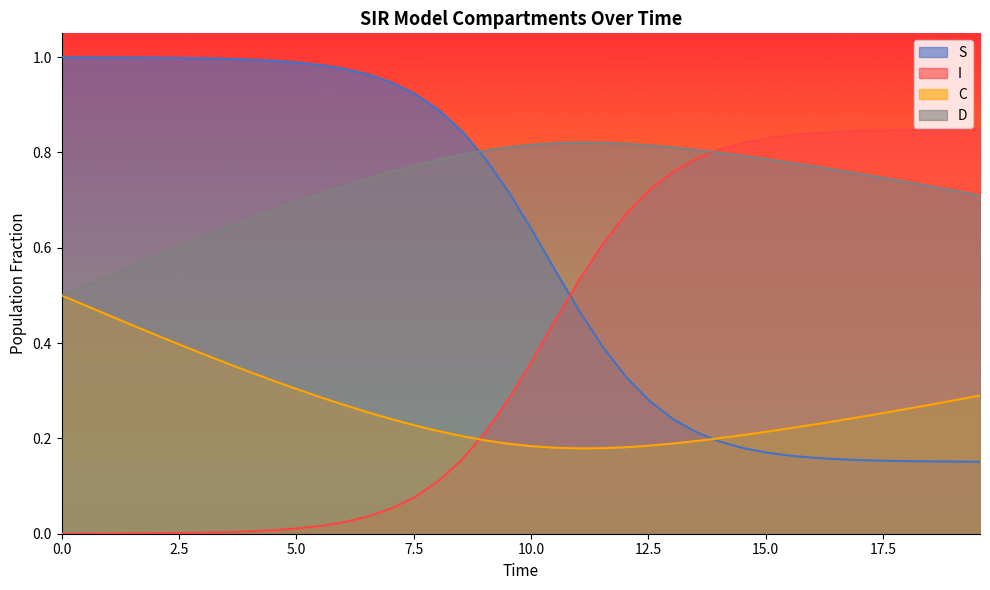

What are all the series names shown in the legend?

S, I, C, D